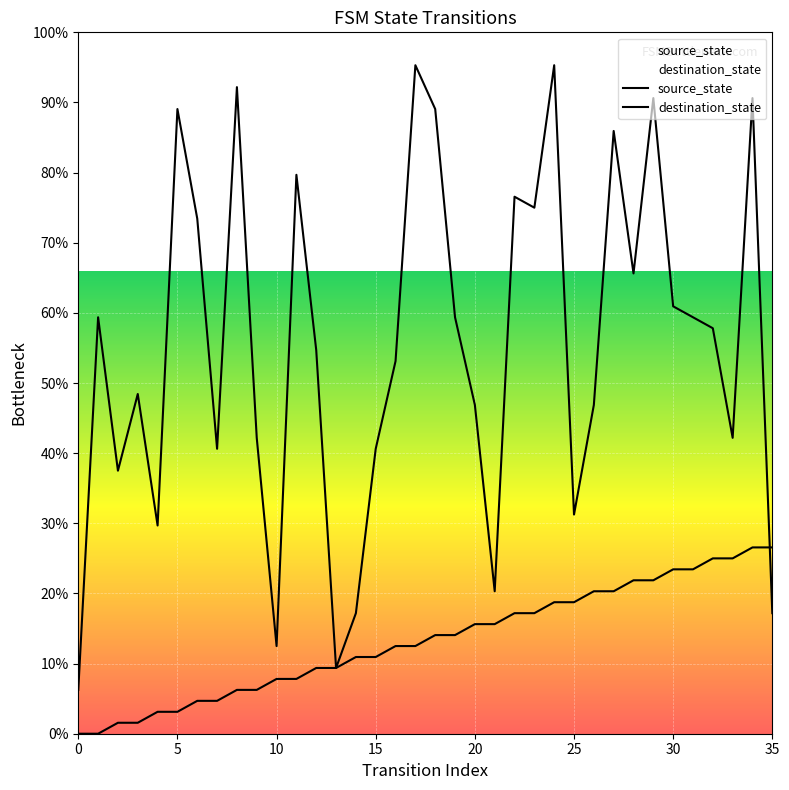

At which category is the sum across all series the highest?

34